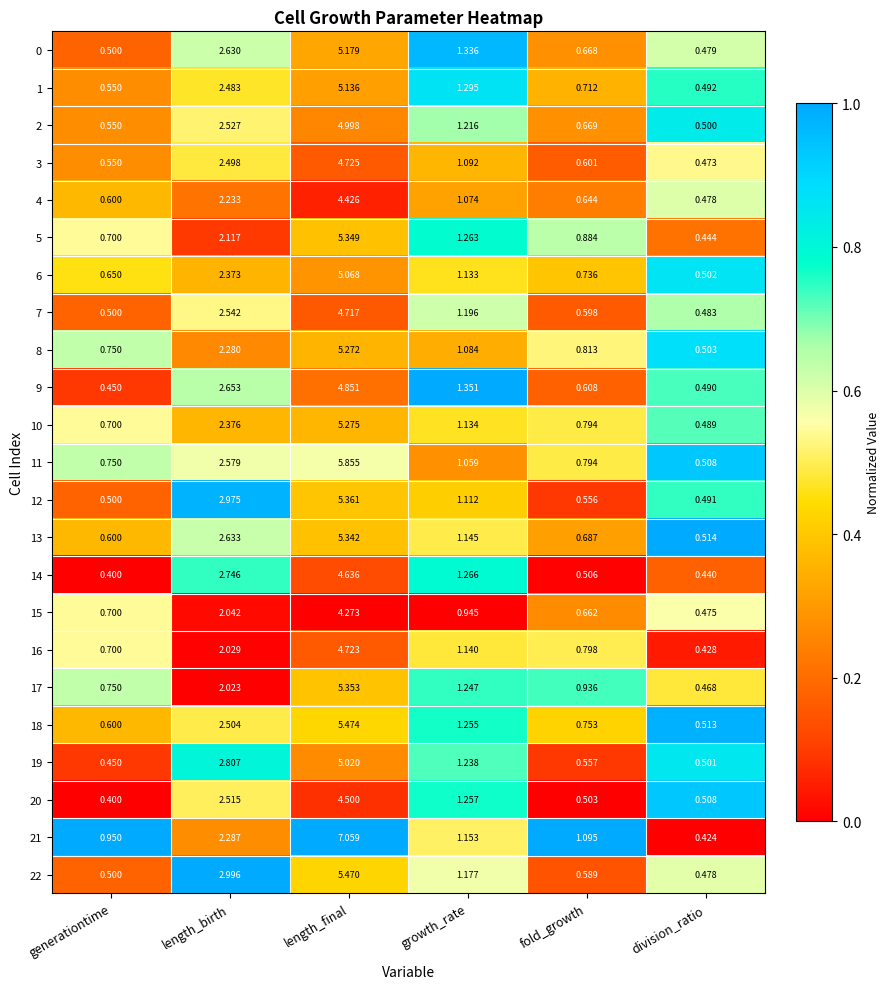

Which series changed the most between length_birth and length_final?

21